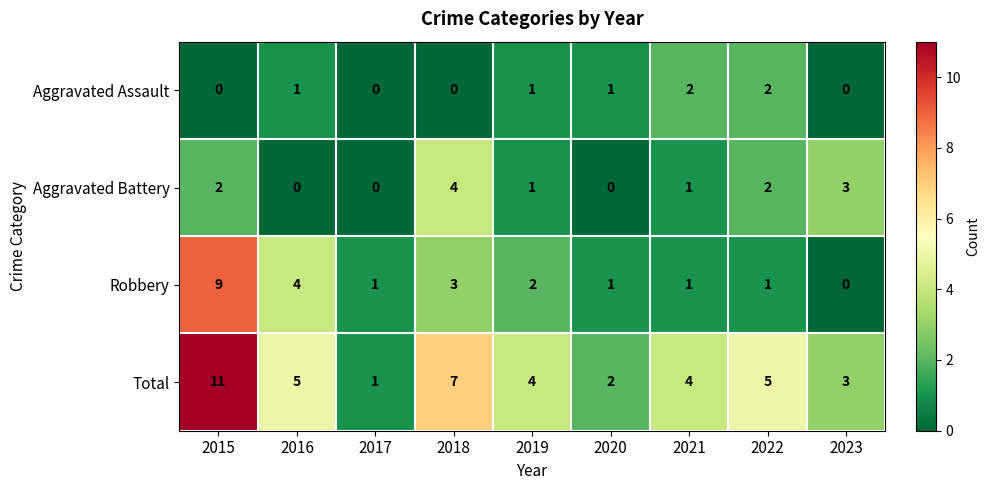

True or false: Robbery has a value of 7 at 2016.

False